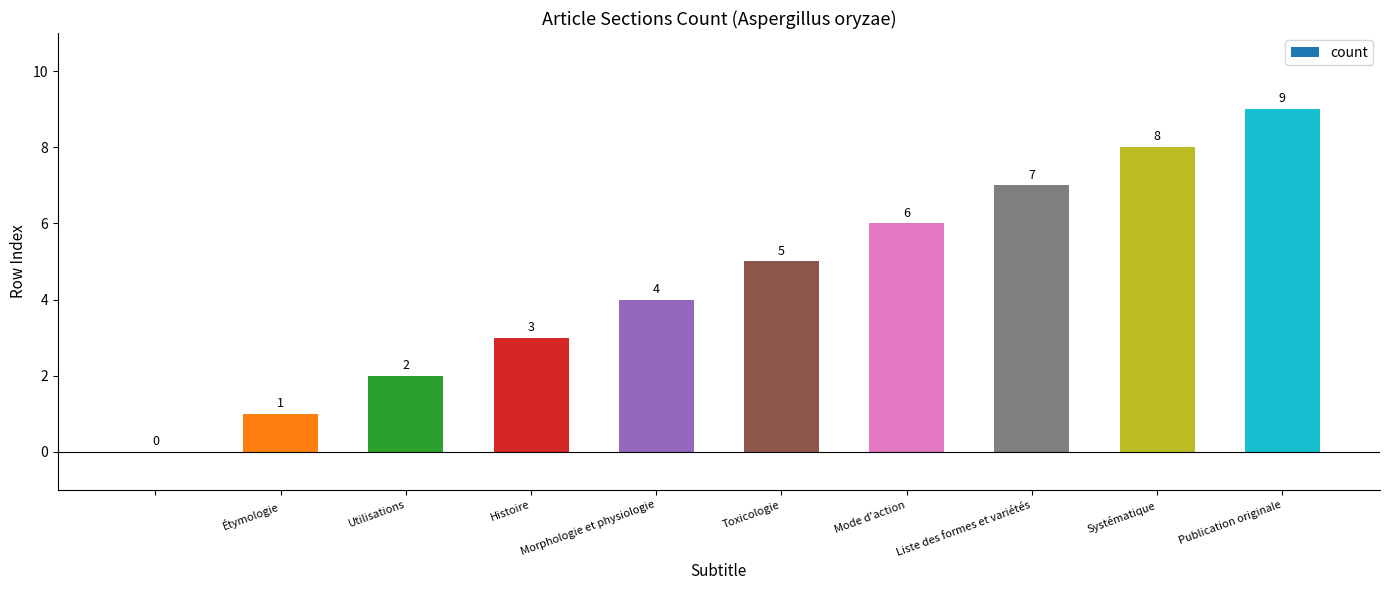

What is the greatest value displayed?

9